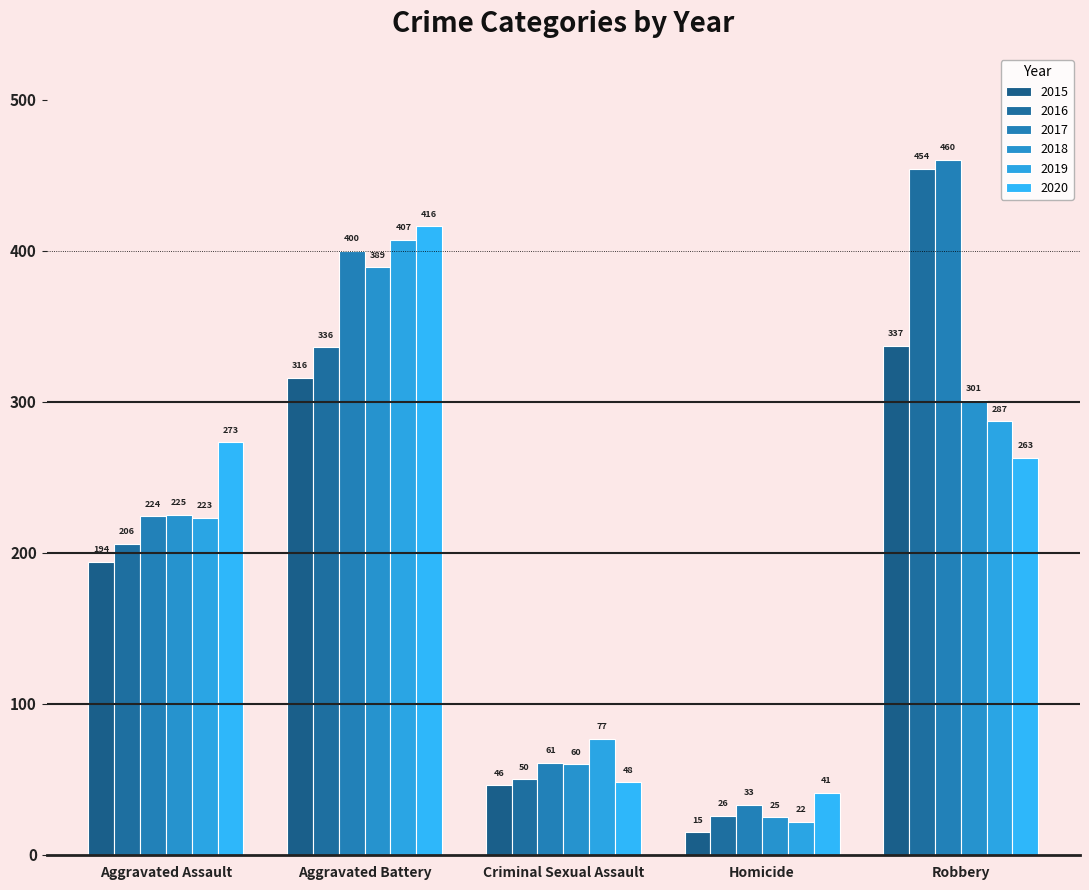

List the labels in order of 2016 value, largest first.

Robbery, Aggravated Battery, Aggravated Assault, Criminal Sexual Assault, Homicide